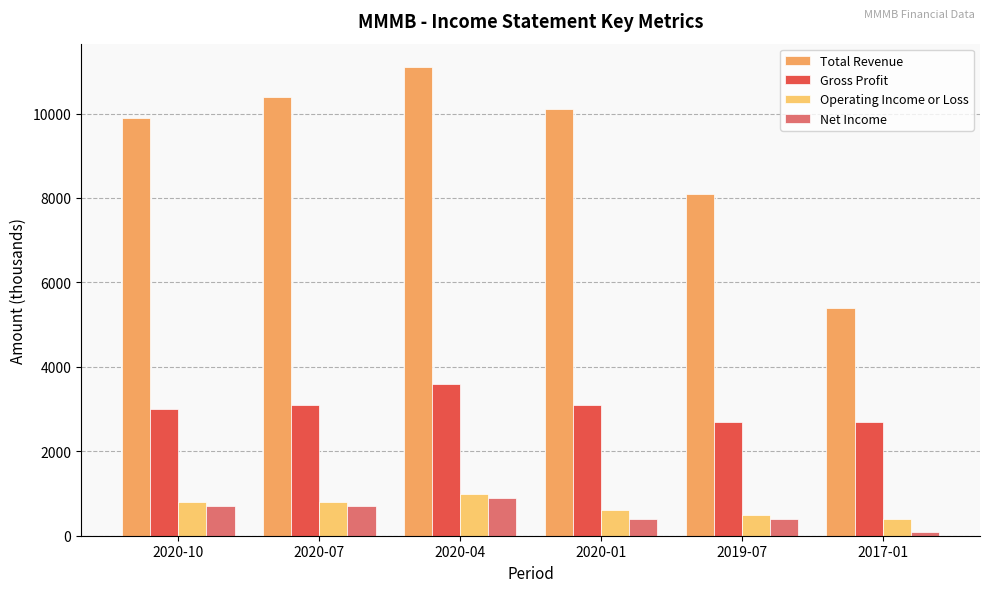

Rank the series at 2020-07 from highest to lowest value.

Total Revenue, Gross Profit, Operating Income or Loss, Net Income